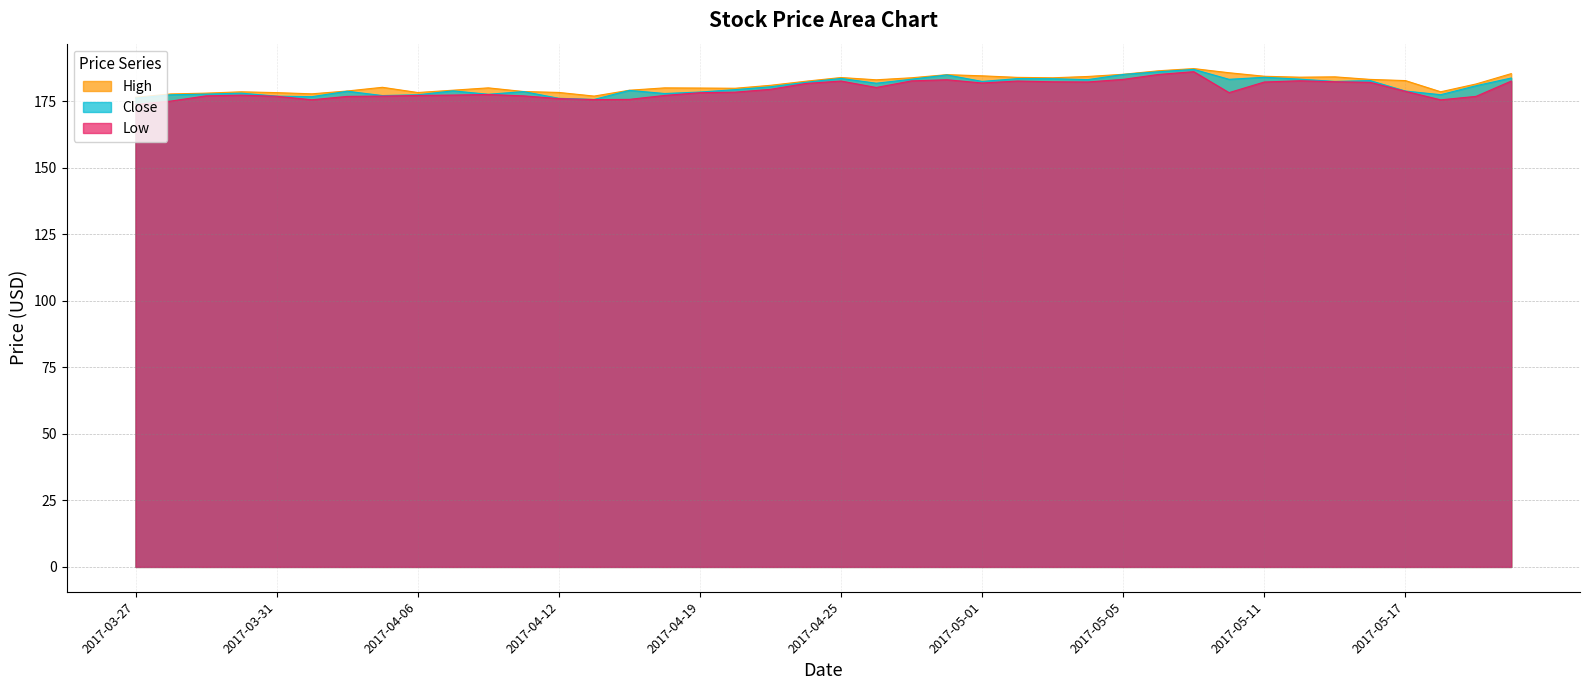

What are all the series names shown in the legend?

High, Close, Low